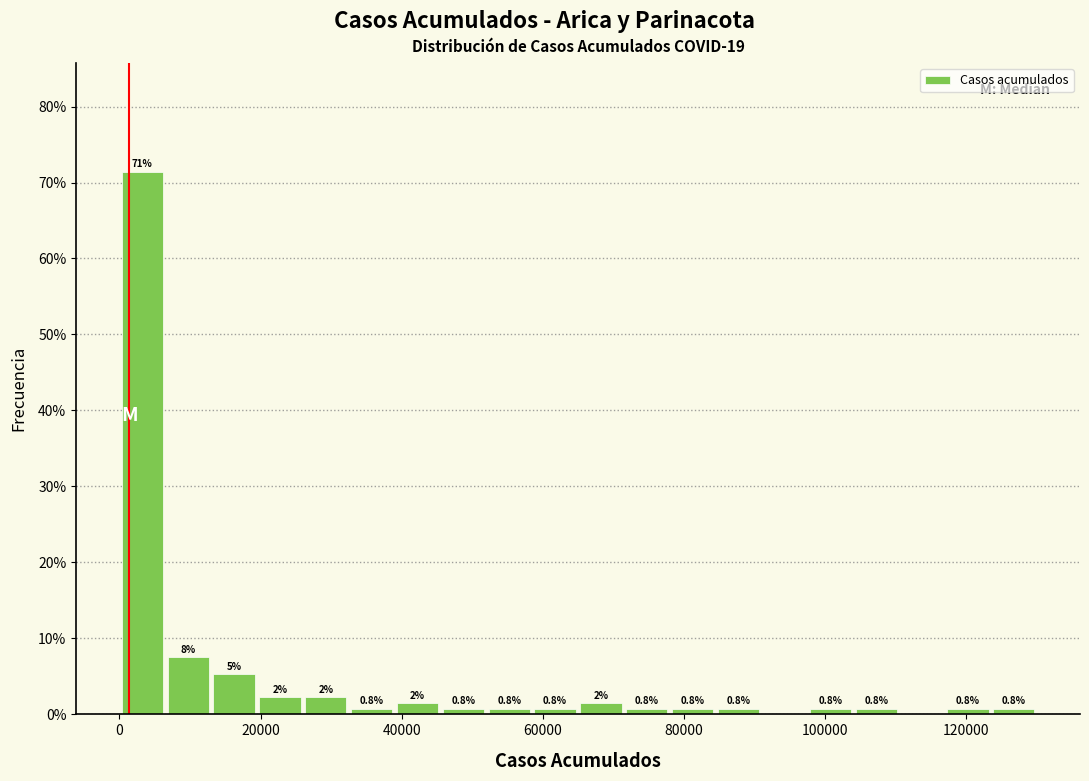

Around what value on the x-axis is the tallest bar? Give the approximate position of its centre, as read against the axis.

4000